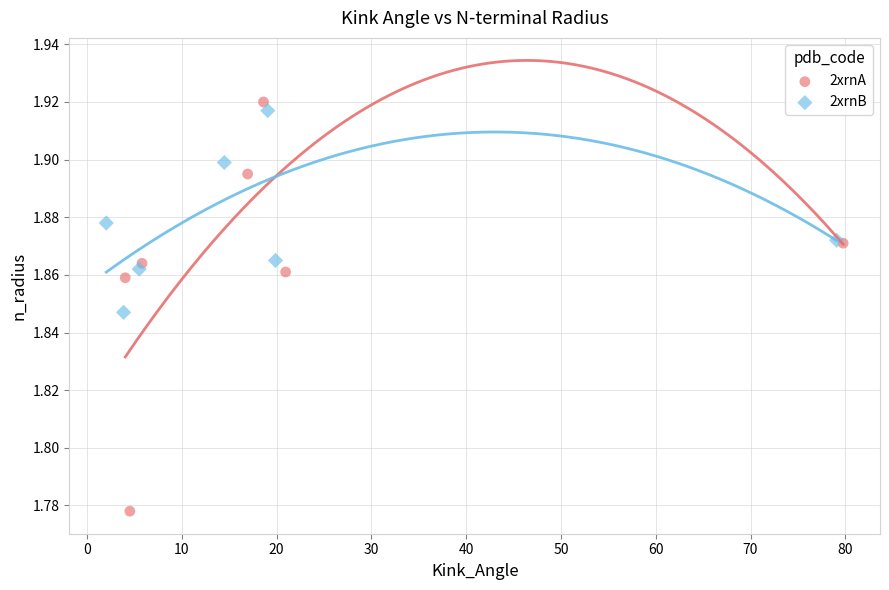

Which series contains the lowest Y value?

2xrnA